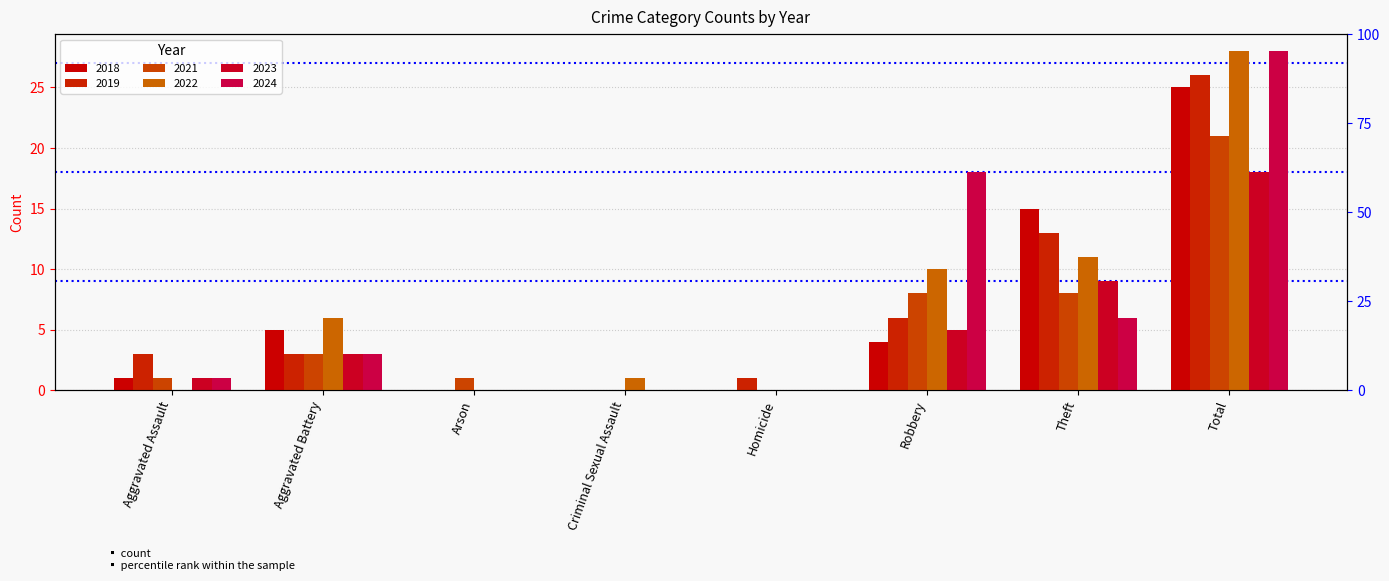

List the labels in order of 2018 value, largest first.

Total, Theft, Aggravated Battery, Robbery, Aggravated Assault, Arson, Criminal Sexual Assault, Homicide